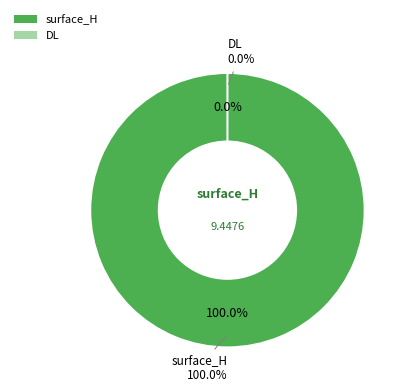

Rank the categories by value from lowest to highest.

DL, surface_H